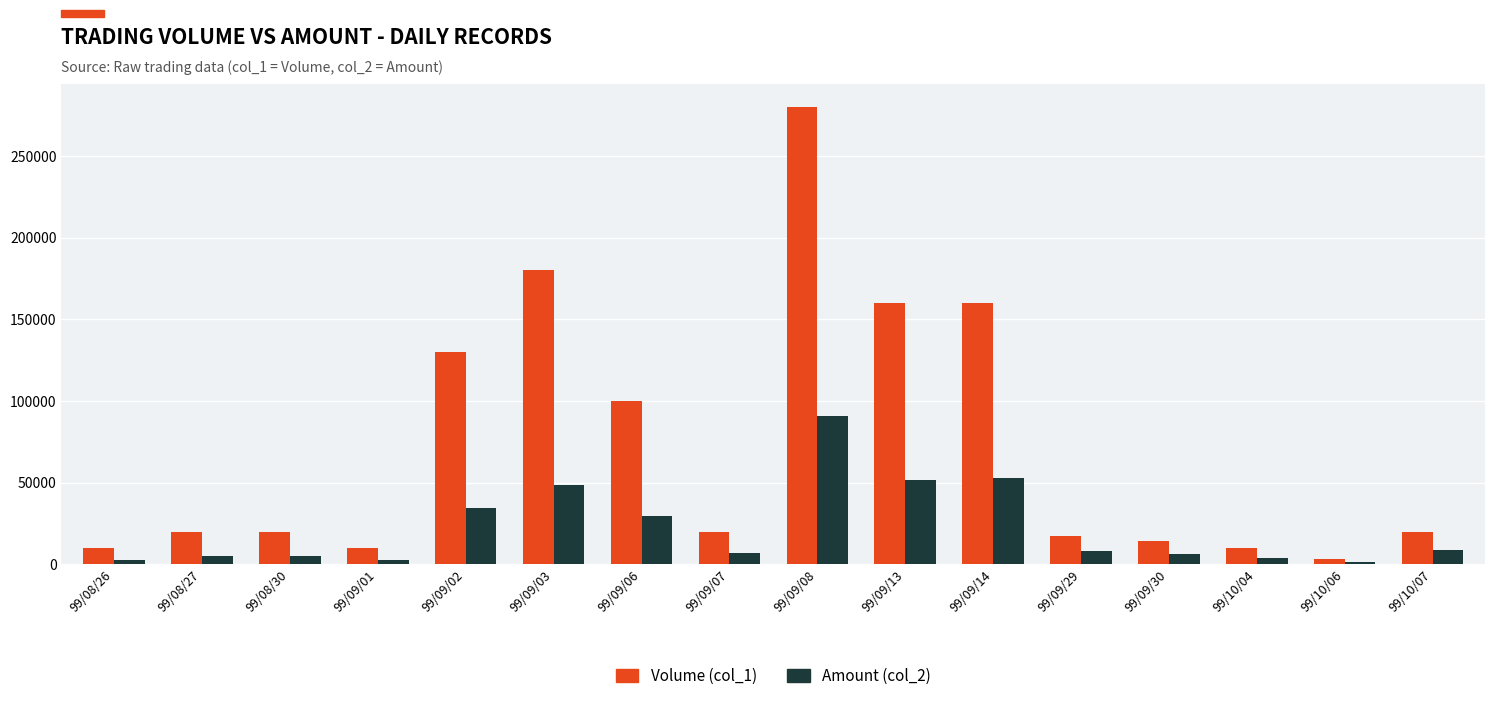

The value of Amount (col_2) at 99/09/03 is 48600. True or false?

True